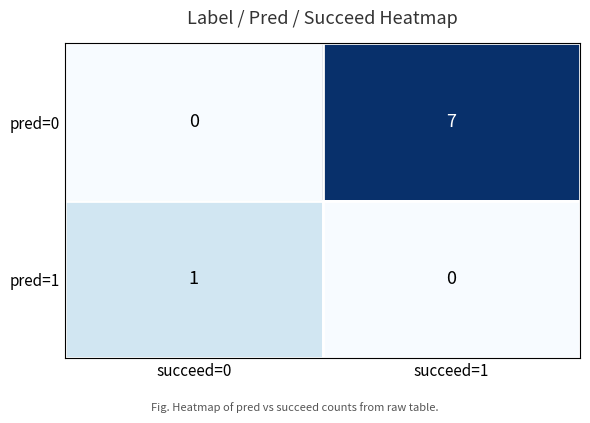

Which label corresponds to the largest value in the chart?

succeed=1